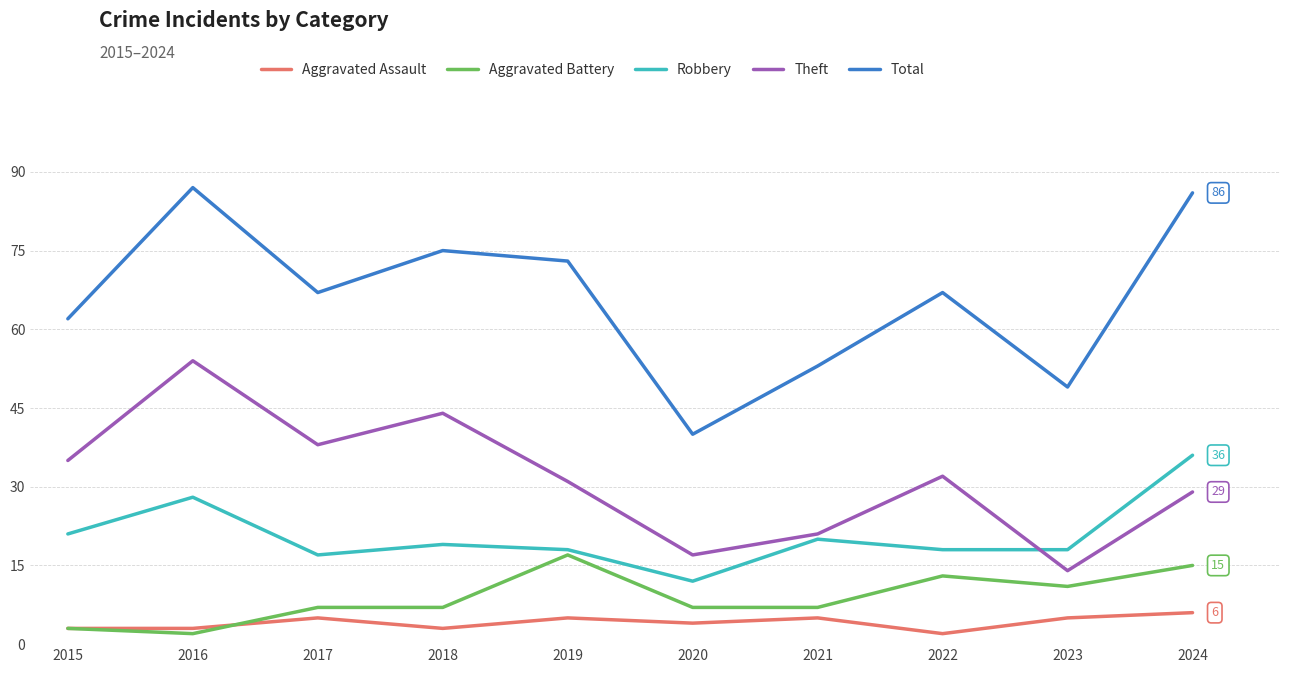

Is the value of Aggravated Battery at 2015 greater than the value of Theft at 2021?

No